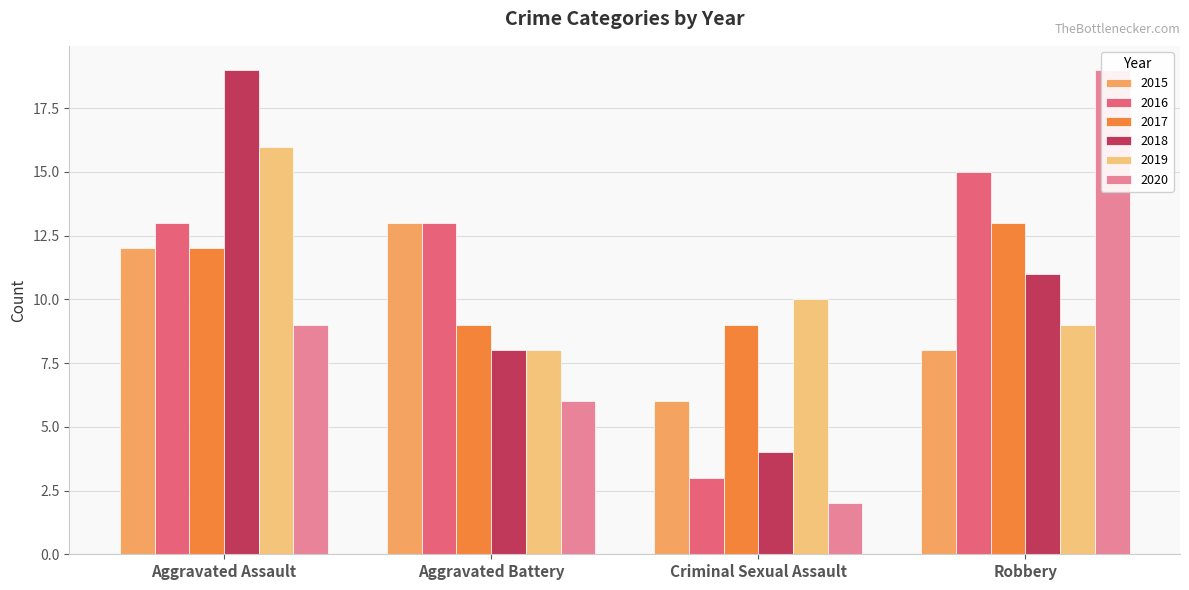

True or false: 2020 has a value of 9 at Aggravated Assault.

True